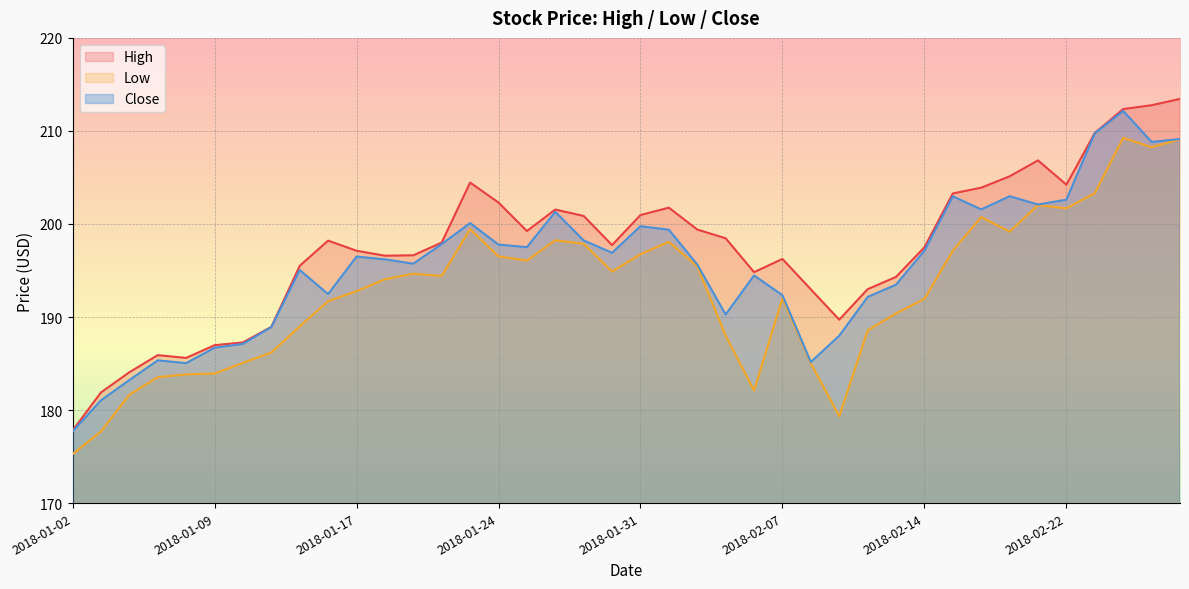

Which series has the widest spread of values?

High